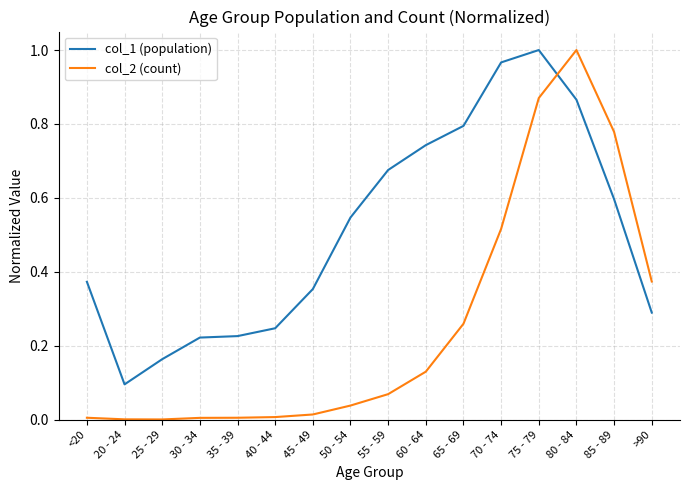

Rank the series by their average value, from lowest to highest.

col_2 (count), col_1 (population)